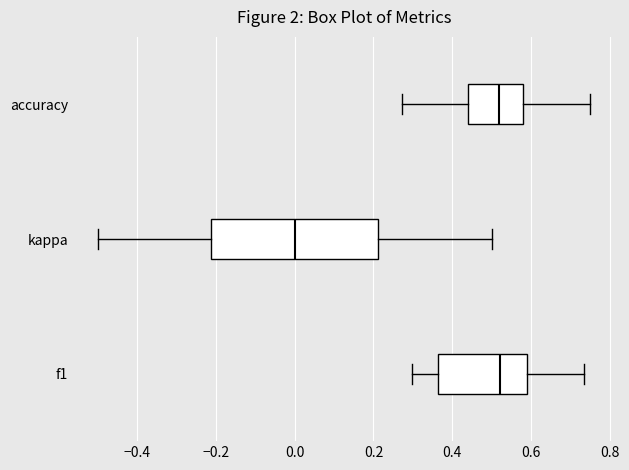

Reading bottom to top, read every box against the x-axis: the position of its median line, the range the box covers, and the ends of its whiskers. The values are not printed on the chart, so give them approximately, as read against the axis.

f1: median 0.52, box 0.36 to 0.58, whiskers 0.30 to 0.74
kappa: median 0.00, box -0.22 to 0.22, whiskers -0.50 to 0.50
accuracy: median 0.52, box 0.44 to 0.58, whiskers 0.28 to 0.76